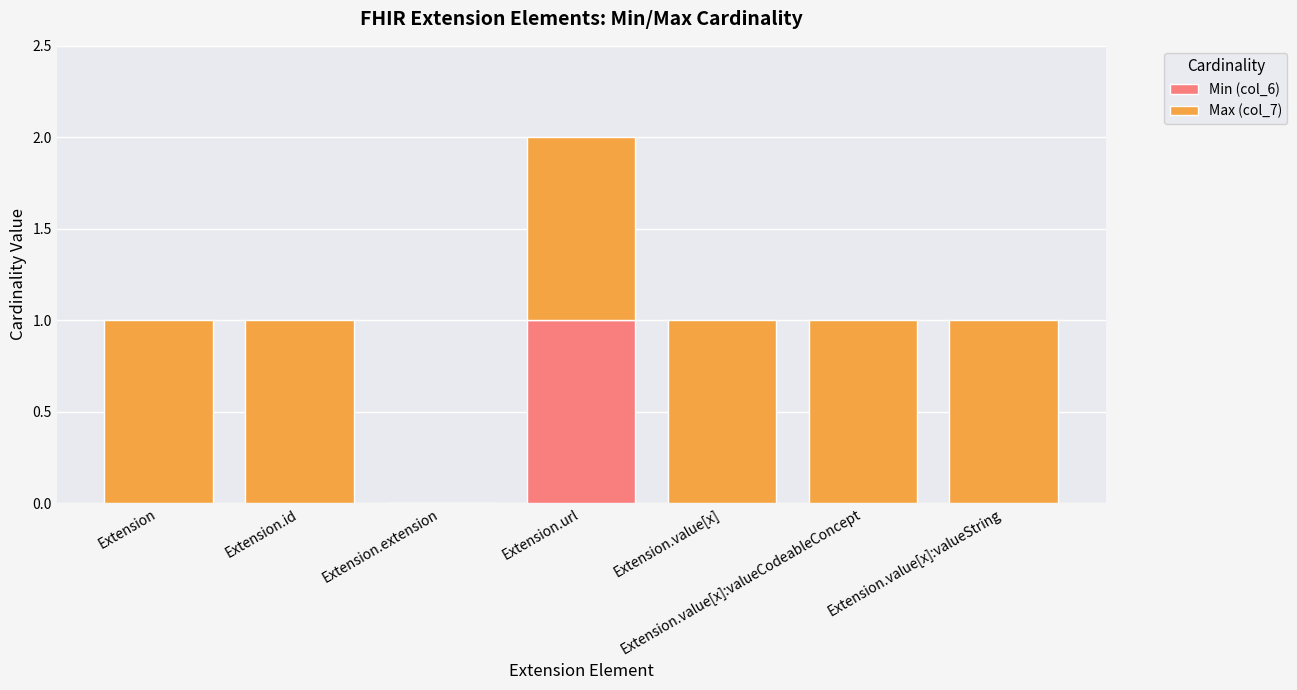

The Min (col_6) series shows -1 at Extension. True or false?

False